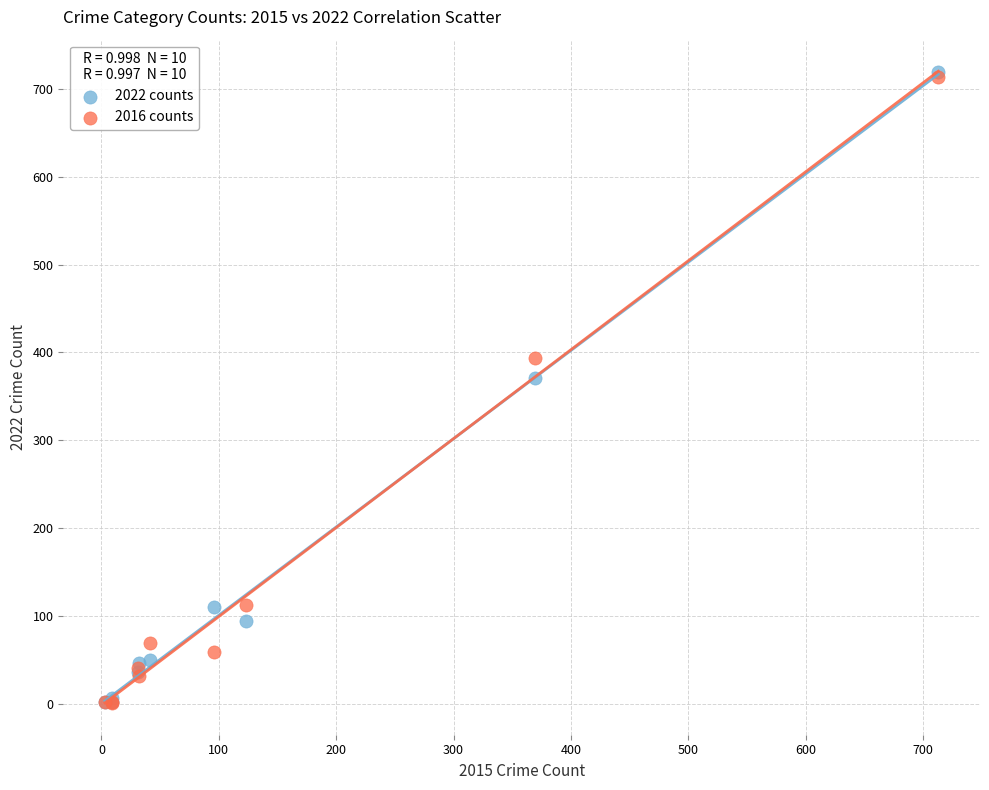

Across all series, what Y value is closest to 360?

371